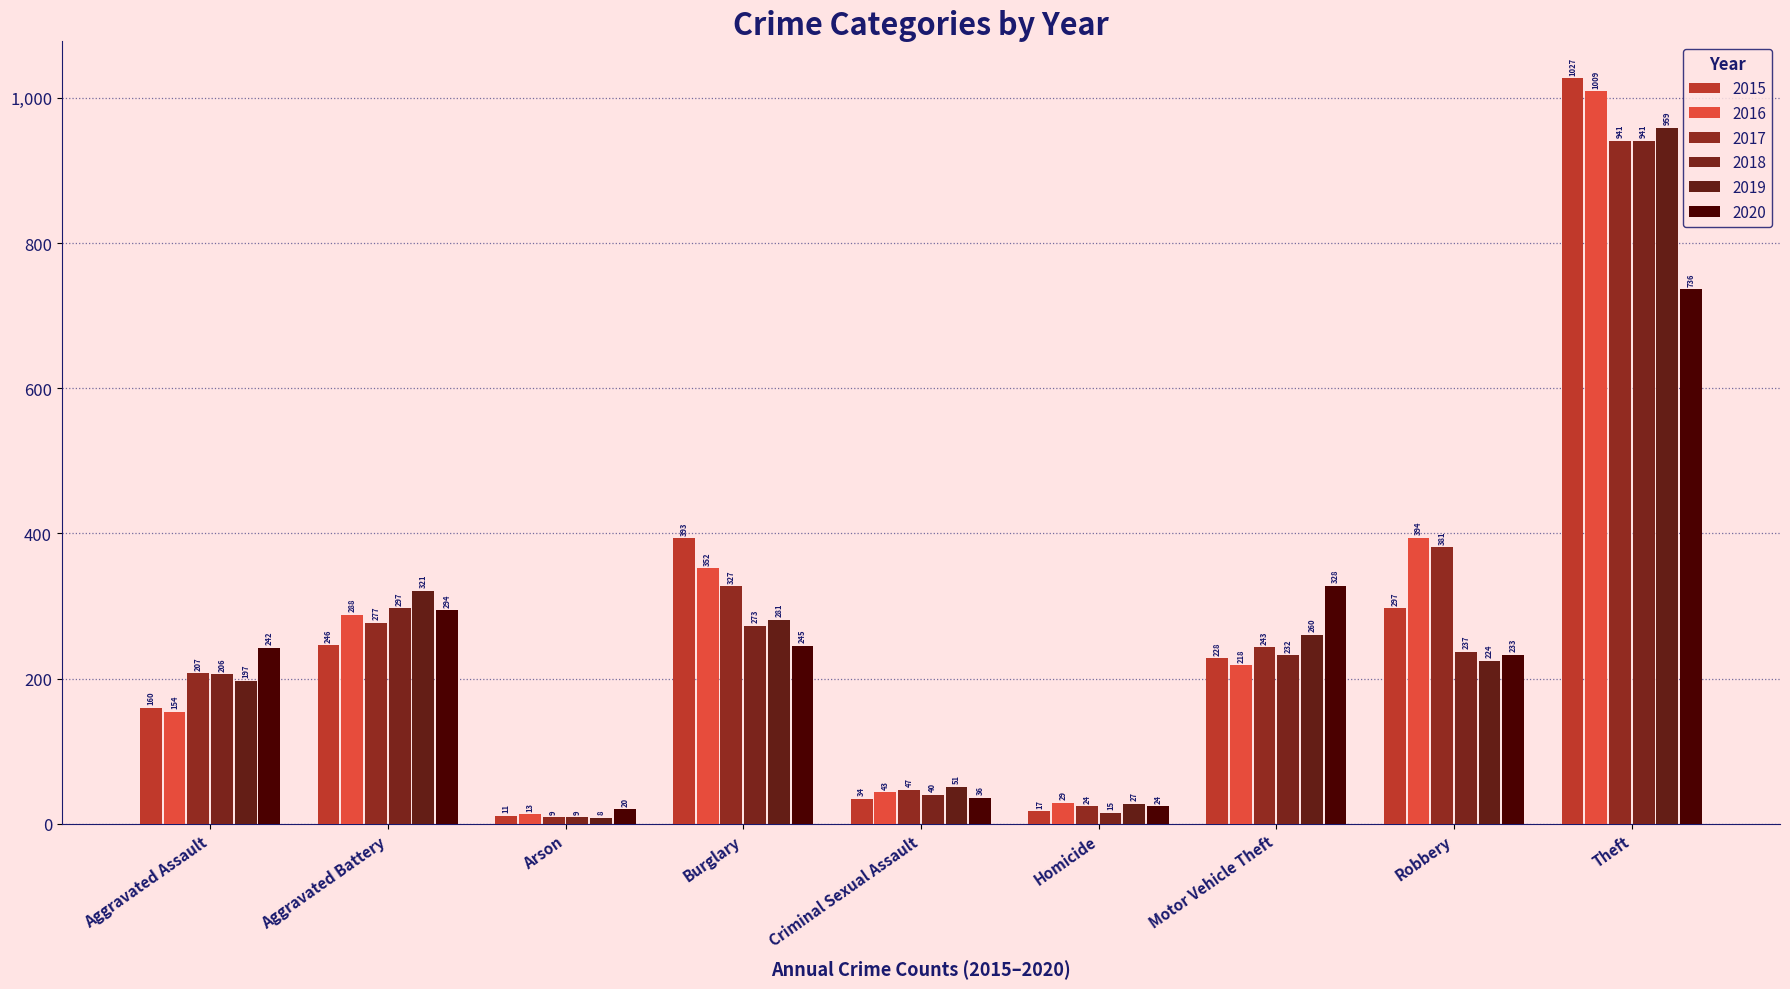

What is the label of the 2nd bar from the right?

Robbery